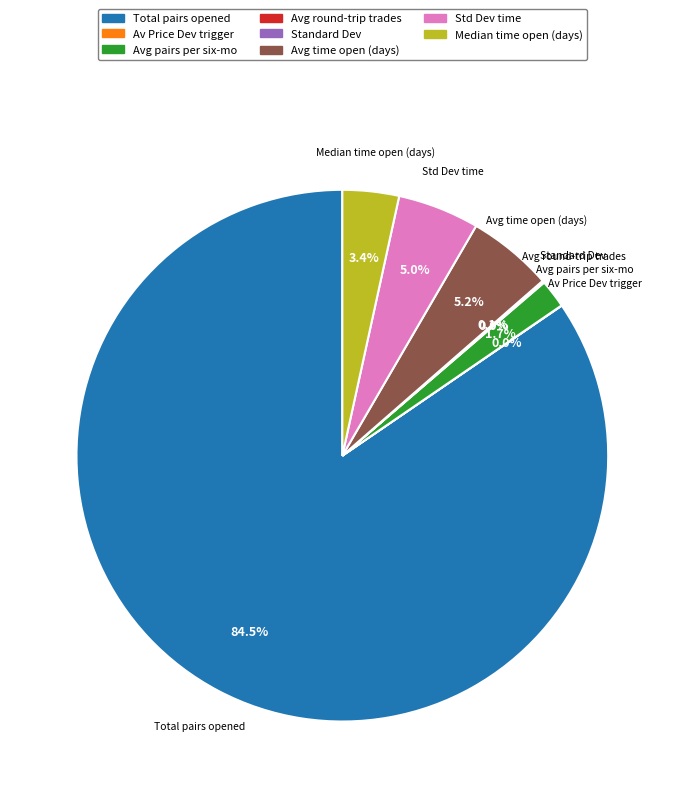

Does any single category account for the majority?

Yes